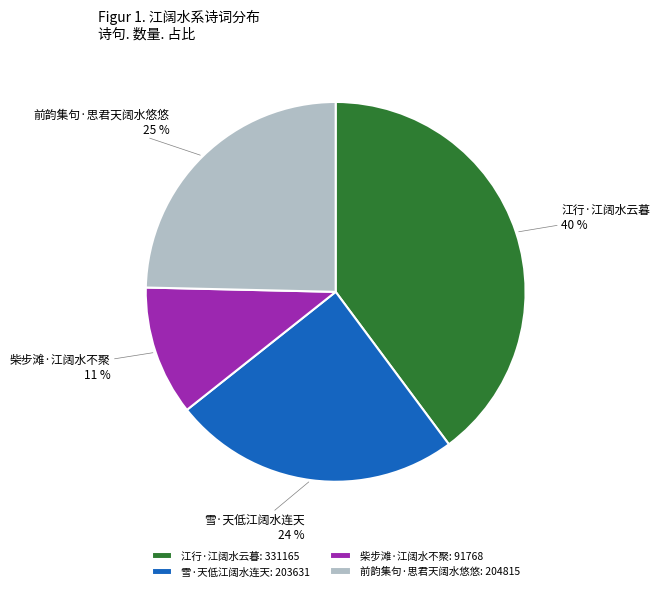

Approximately how many times larger is the value at 雪·天低江阔水连天 compared to 前韵集句·思君天阔水悠悠?

1.0